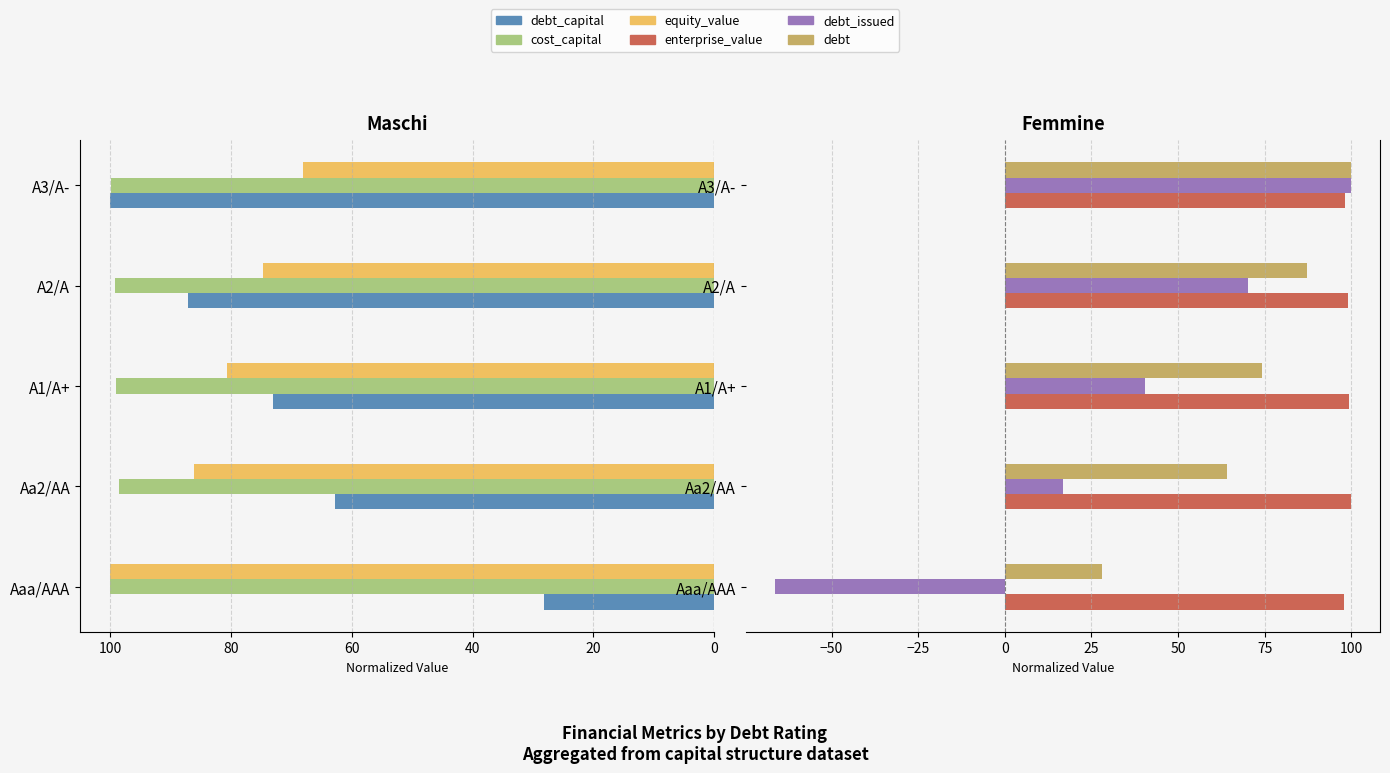

The debt_capital series shows 33.2 at A1/A+. True or false?

False